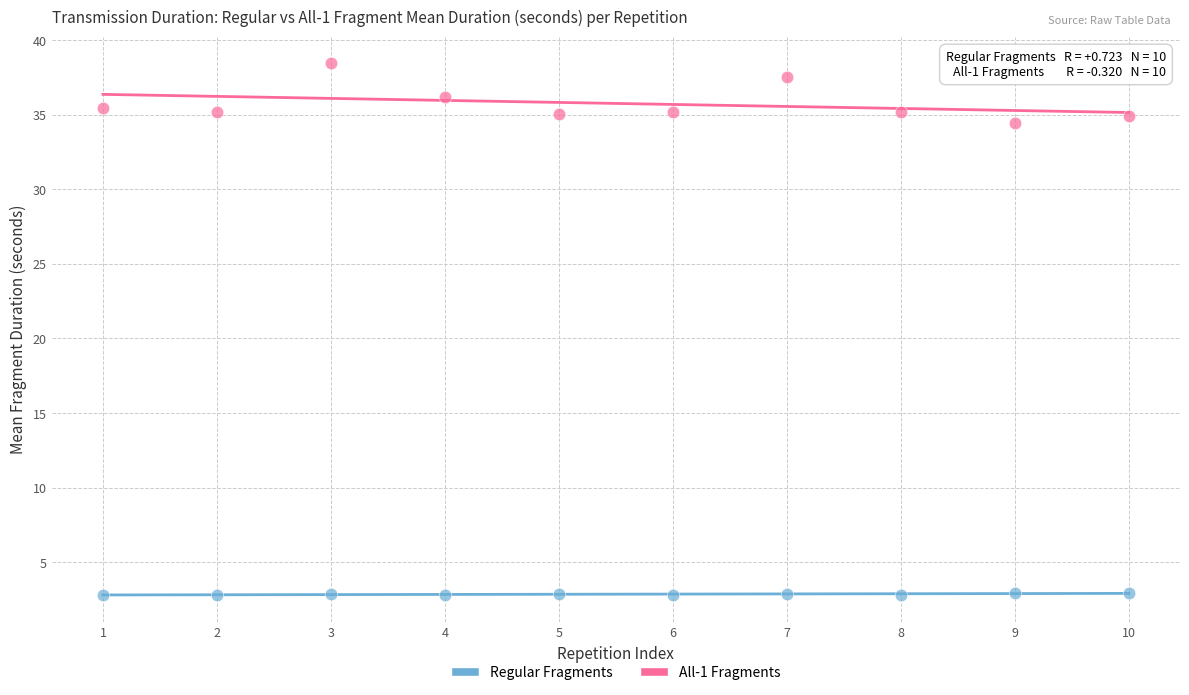

Which series has the widest spread of Y values?

All-1 Fragments